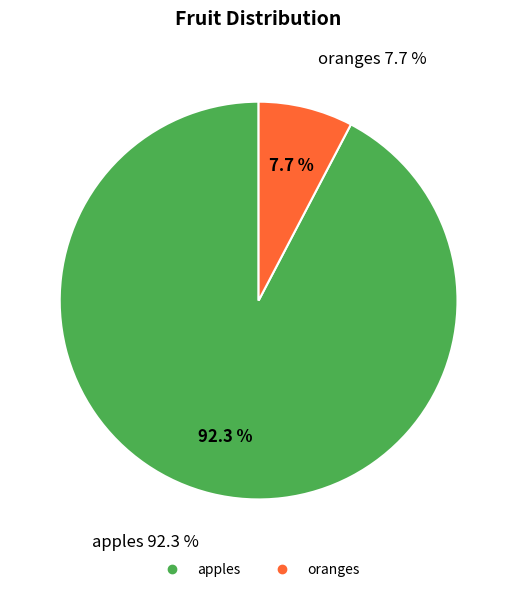

Is there any slice that represents more than half of the pie?

Yes